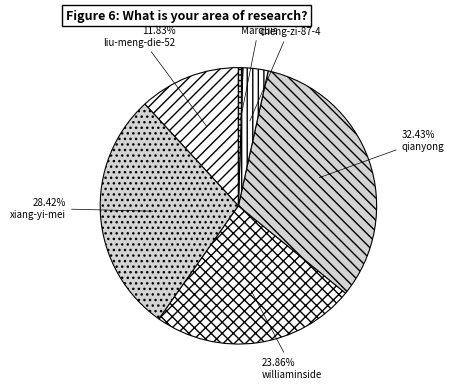

Does liu-meng-die-52 represent more than half of the total?

No